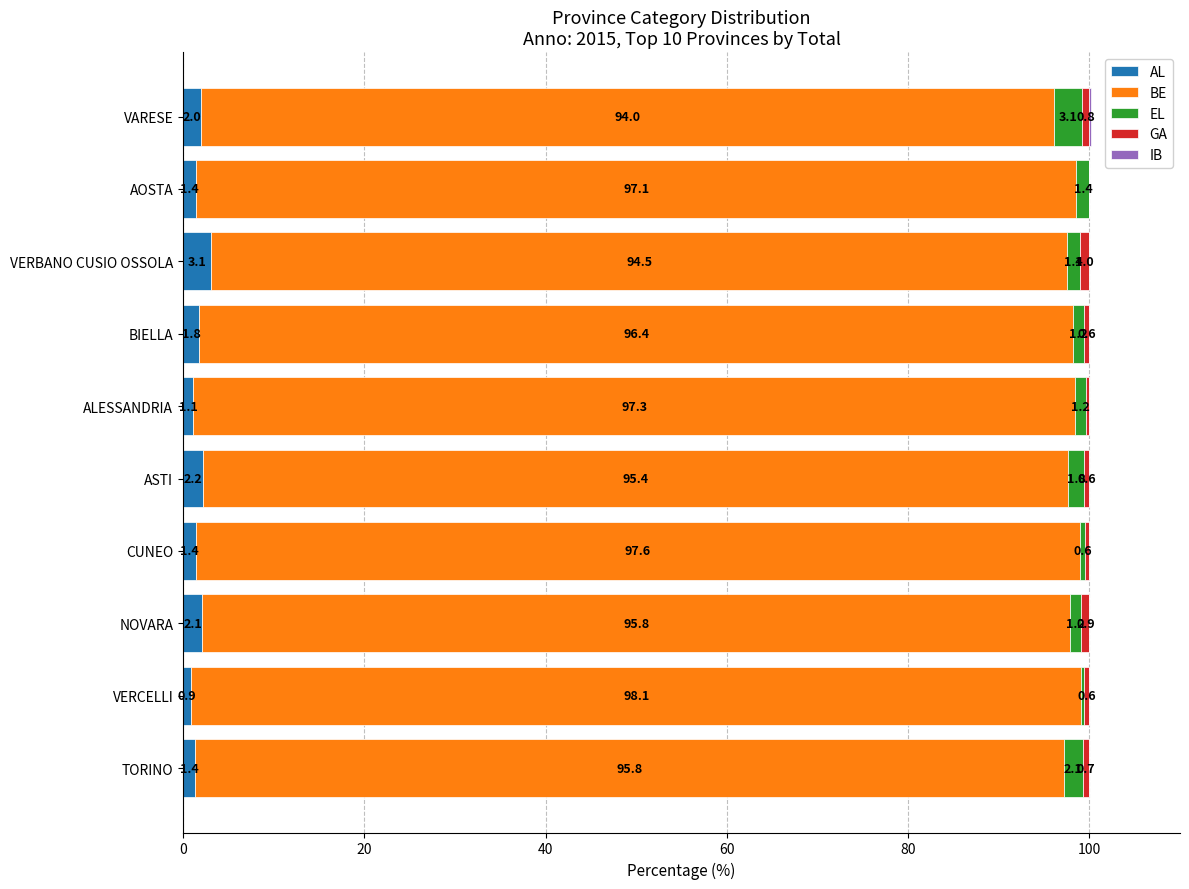

What is the highest value of the AL series?

3.1